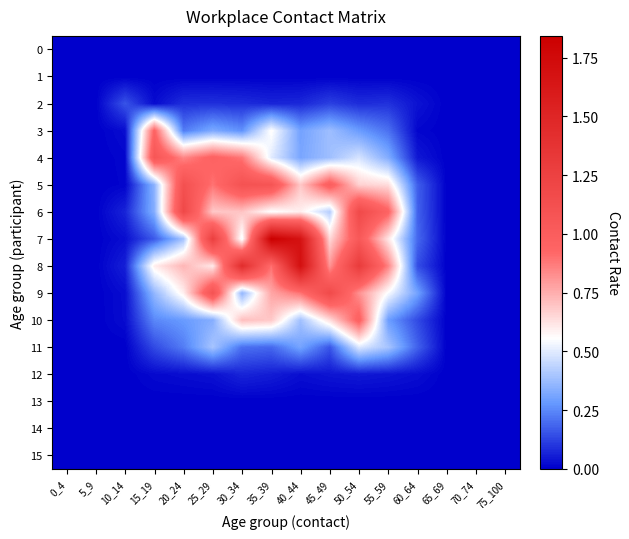

Reading left to right, transcribe all the data shown in this chart.

0: 0_4=0.0	5_9=0.0	10_14=0.0	15_19=0.0	20_24=0.0	25_29=0.0	30_34=0.0	35_39=0.0	40_44=0.0	45_49=0.0	50_54=0.0	55_59=0.0	60_64=0.0	65_69=0.0	70_74=0.0	75_100=0.0
1: 0_4=0.0	5_9=0.0	10_14=0.0	15_19=0.0	20_24=0.0	25_29=0.0	30_34=0.0	35_39=0.0	40_44=0.0	45_49=0.0	50_54=0.0	55_59=0.0	60_64=0.0	65_69=0.0	70_74=0.0	75_100=0.0
2: 0_4=0.0	5_9=0.0	10_14=0.2	15_19=0.0	20_24=0.1	25_29=0.1	30_34=0.1	35_39=0.1	40_44=0.1	45_49=0.1	50_54=0.1	55_59=0.1	60_64=0.0	65_69=0.0	70_74=0.0	75_100=0.0
3: 0_4=0.0	5_9=0.0	10_14=0.0	15_19=0.9	20_24=0.2	25_29=0.3	30_34=0.3	35_39=0.6	40_44=0.3	45_49=0.4	50_54=0.3	55_59=0.2	60_64=0.0	65_69=0.0	70_74=0.0	75_100=0.0
4: 0_4=0.0	5_9=0.0	10_14=0.0	15_19=1.1	20_24=0.8	25_29=1.0	30_34=0.9	35_39=0.5	40_44=0.3	45_49=0.4	50_54=0.5	55_59=0.3	60_64=0.0	65_69=0.0	70_74=0.0	75_100=0.0
5: 0_4=0.0	5_9=0.0	10_14=0.0	15_19=0.3	20_24=1.1	25_29=0.9	30_34=1.1	35_39=1.1	40_44=0.7	45_49=1.0	50_54=0.7	55_59=0.6	60_64=0.2	65_69=0.0	70_74=0.0	75_100=0.0
6: 0_4=0.0	5_9=0.0	10_14=0.1	15_19=0.3	20_24=1.2	25_29=0.7	30_34=0.7	35_39=0.5	40_44=0.6	45_49=0.4	50_54=1.2	55_59=0.9	60_64=0.2	65_69=0.0	70_74=0.0	75_100=0.0
7: 0_4=0.0	5_9=0.0	10_14=0.0	15_19=0.2	20_24=0.4	25_29=1.3	30_34=0.5	35_39=1.8	40_44=1.7	45_49=0.6	50_54=1.0	55_59=0.6	60_64=0.2	65_69=0.0	70_74=0.0	75_100=0.0
8: 0_4=0.0	5_9=0.0	10_14=0.1	15_19=0.6	20_24=0.7	25_29=0.6	30_34=1.4	35_39=0.9	40_44=1.7	45_49=0.8	50_54=1.3	55_59=0.8	60_64=0.1	65_69=0.0	70_74=0.0	75_100=0.0
9: 0_4=0.0	5_9=0.0	10_14=0.0	15_19=0.4	20_24=0.6	25_29=1.1	30_34=0.4	35_39=0.8	40_44=0.9	45_49=1.2	50_54=0.8	55_59=0.5	60_64=0.3	65_69=0.0	70_74=0.0	75_100=0.0
10: 0_4=0.0	5_9=0.0	10_14=0.0	15_19=0.2	20_24=0.3	25_29=0.3	30_34=0.7	35_39=0.7	40_44=0.4	45_49=0.6	50_54=1.0	55_59=0.3	60_64=0.1	65_69=0.0	70_74=0.0	75_100=0.0
11: 0_4=0.0	5_9=0.0	10_14=0.0	15_19=0.1	20_24=0.2	25_29=0.4	30_34=0.2	35_39=0.2	40_44=0.3	45_49=0.2	50_54=0.5	55_59=0.4	60_64=0.2	65_69=0.0	70_74=0.0	75_100=0.0
12: 0_4=0.0	5_9=0.0	10_14=0.0	15_19=0.0	20_24=0.0	25_29=0.0	30_34=0.1	35_39=0.1	40_44=0.0	45_49=0.0	50_54=0.0	55_59=0.0	60_64=0.0	65_69=0.0	70_74=0.0	75_100=0.0
13: 0_4=0.0	5_9=0.0	10_14=0.0	15_19=0.0	20_24=0.0	25_29=0.0	30_34=0.0	35_39=0.0	40_44=0.0	45_49=0.0	50_54=0.0	55_59=0.0	60_64=0.0	65_69=0.0	70_74=0.0	75_100=0.0
14: 0_4=0.0	5_9=0.0	10_14=0.0	15_19=0.0	20_24=0.0	25_29=0.0	30_34=0.0	35_39=0.0	40_44=0.0	45_49=0.0	50_54=0.0	55_59=0.0	60_64=0.0	65_69=0.0	70_74=0.0	75_100=0.0
15: 0_4=0.0	5_9=0.0	10_14=0.0	15_19=0.0	20_24=0.0	25_29=0.0	30_34=0.0	35_39=0.0	40_44=0.0	45_49=0.0	50_54=0.0	55_59=0.0	60_64=0.0	65_69=0.0	70_74=0.0	75_100=0.0